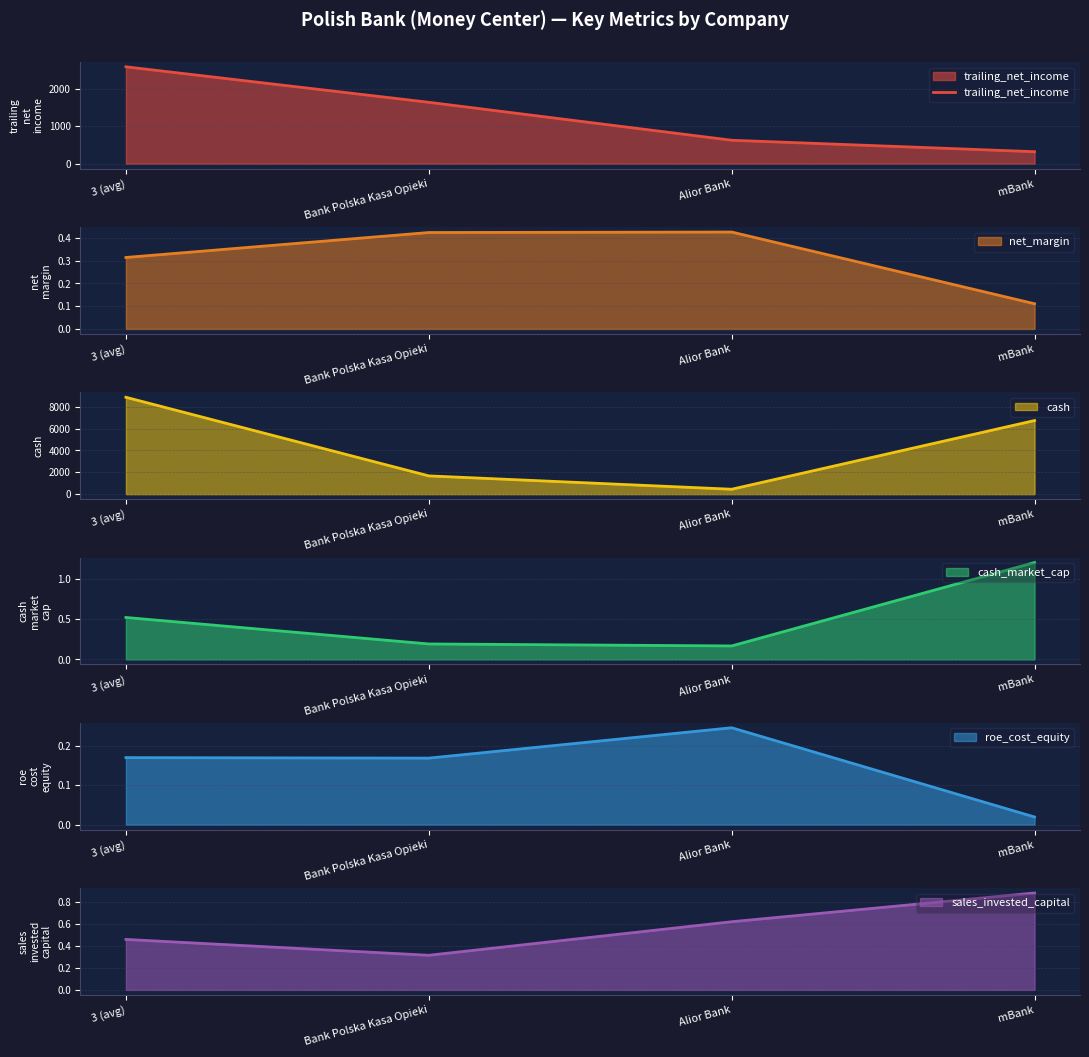

What is the value of the 1st point from the left?

2597.3